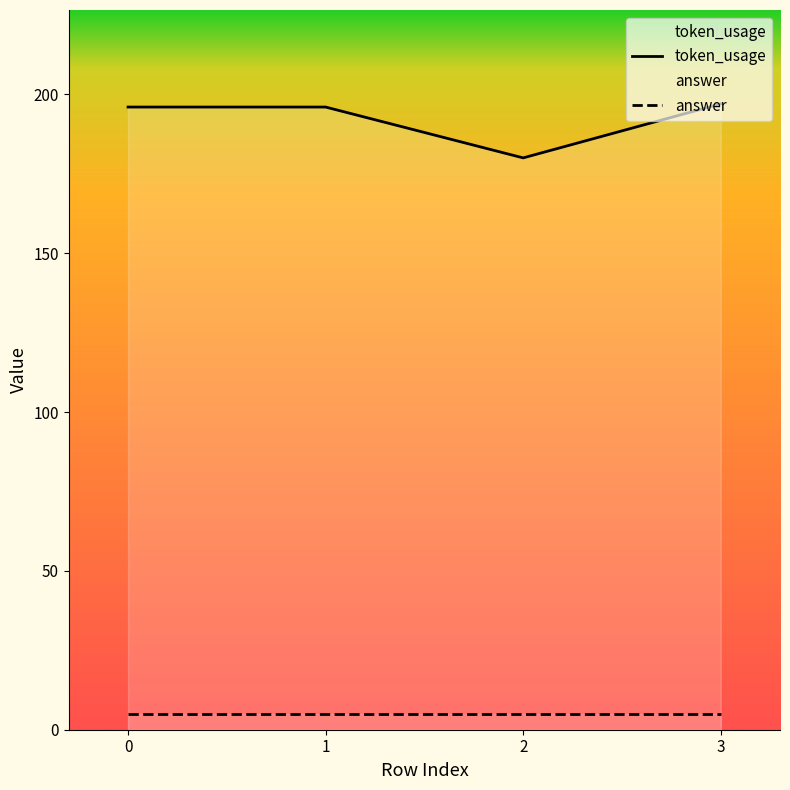

In token_usage, how many points are lower than both neighbors (excluding endpoints)?

1